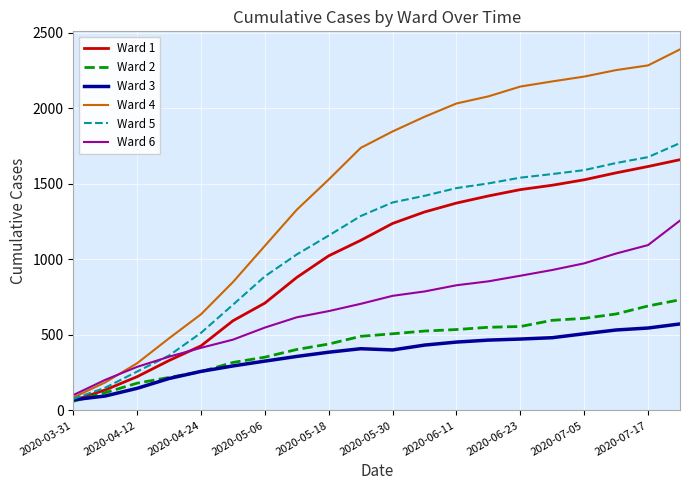

Which series has the widest spread of values?

Ward 4